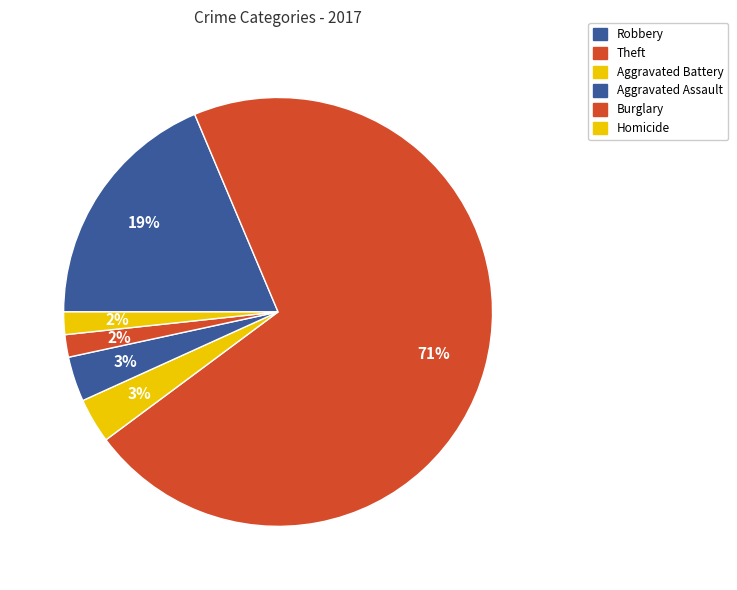

Is it true that Theft is 71% of the pie?

True